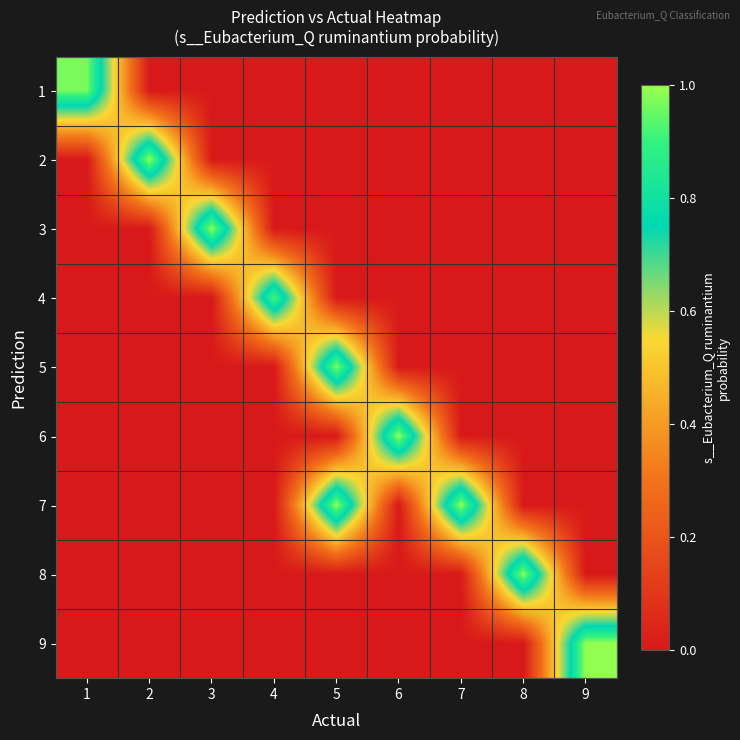

At which category does the chart reach its minimum across all series?

2